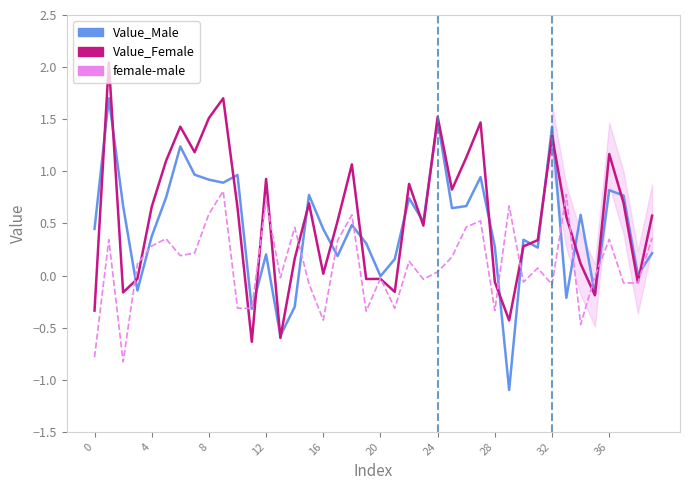

How many interior local peaks does the Value_Male series have?

13